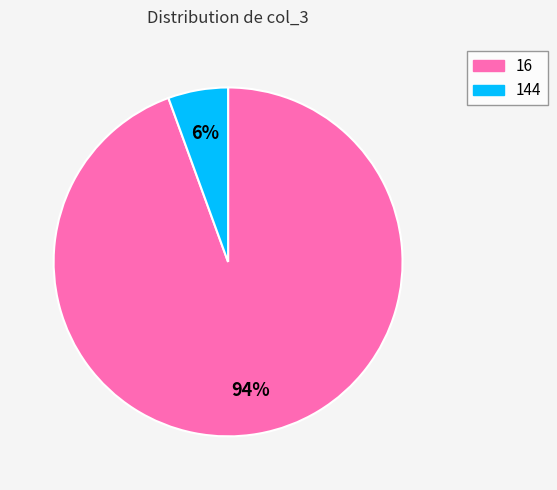

Between 16 and 144, which is larger?

16